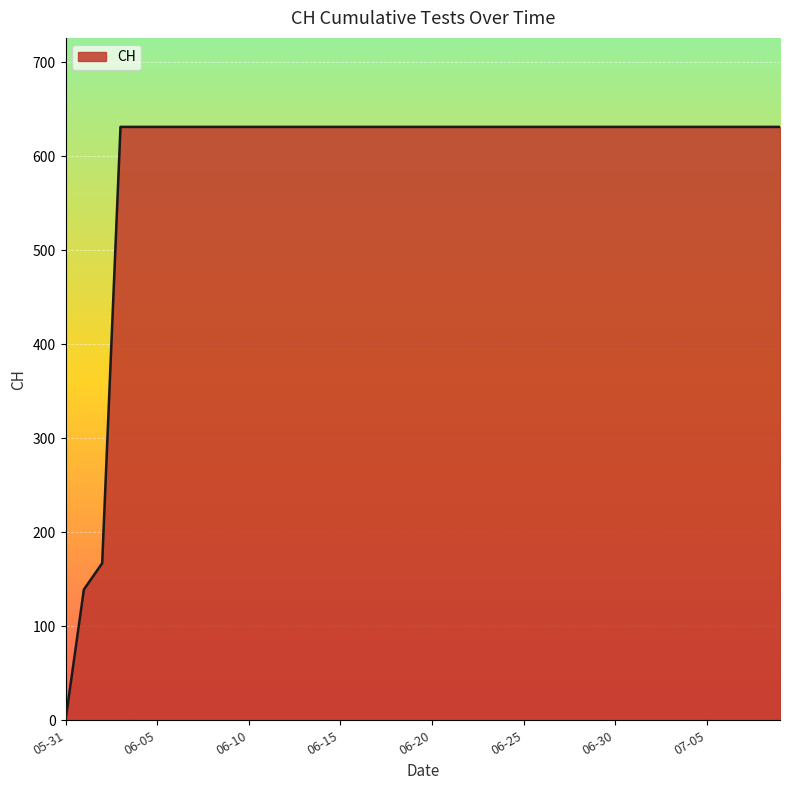

What is the greatest value displayed?

631